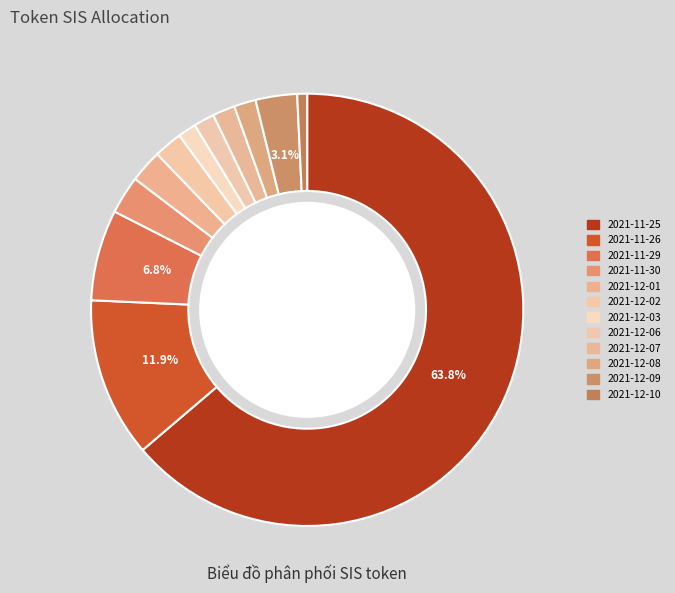

Approximately how many times larger is the value at 2021-12-06 compared to 2021-12-03?

1.1